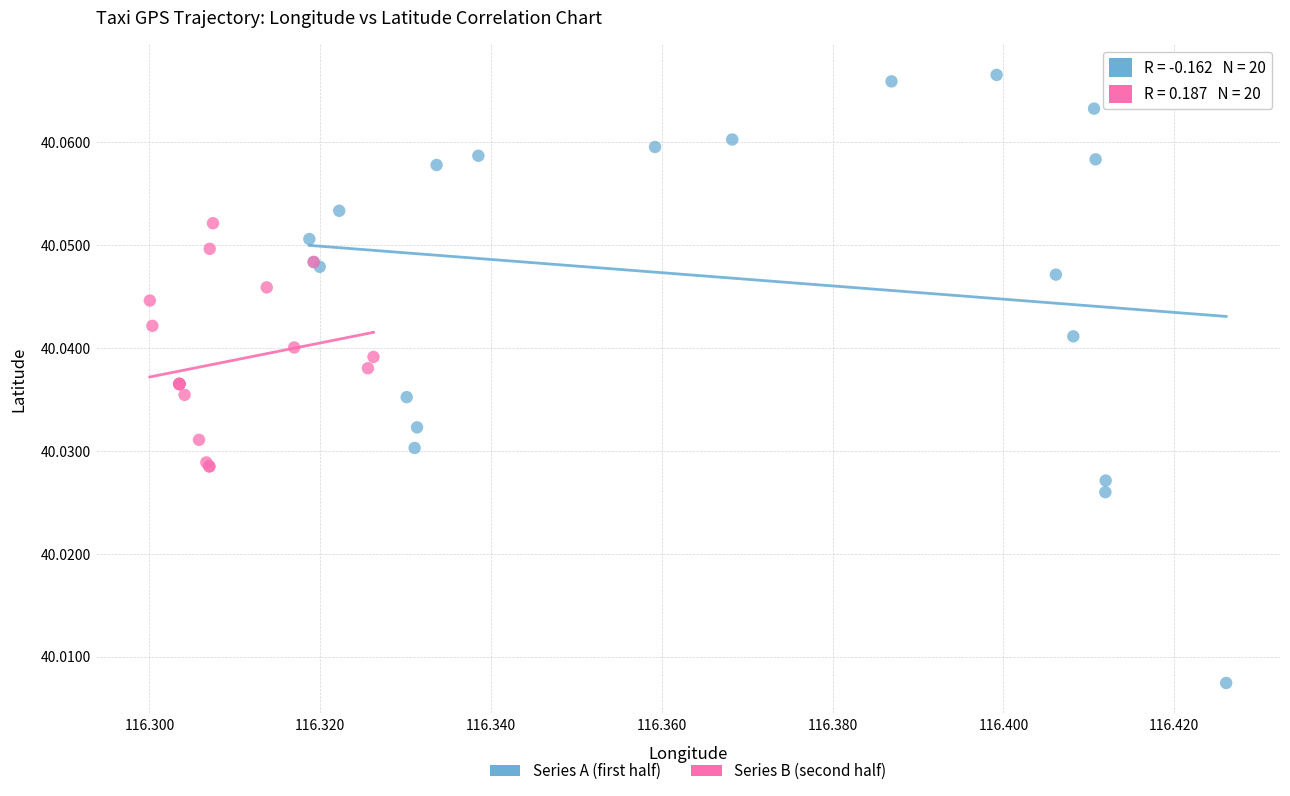

Which series reaches the maximum Y coordinate?

Series A (first half)